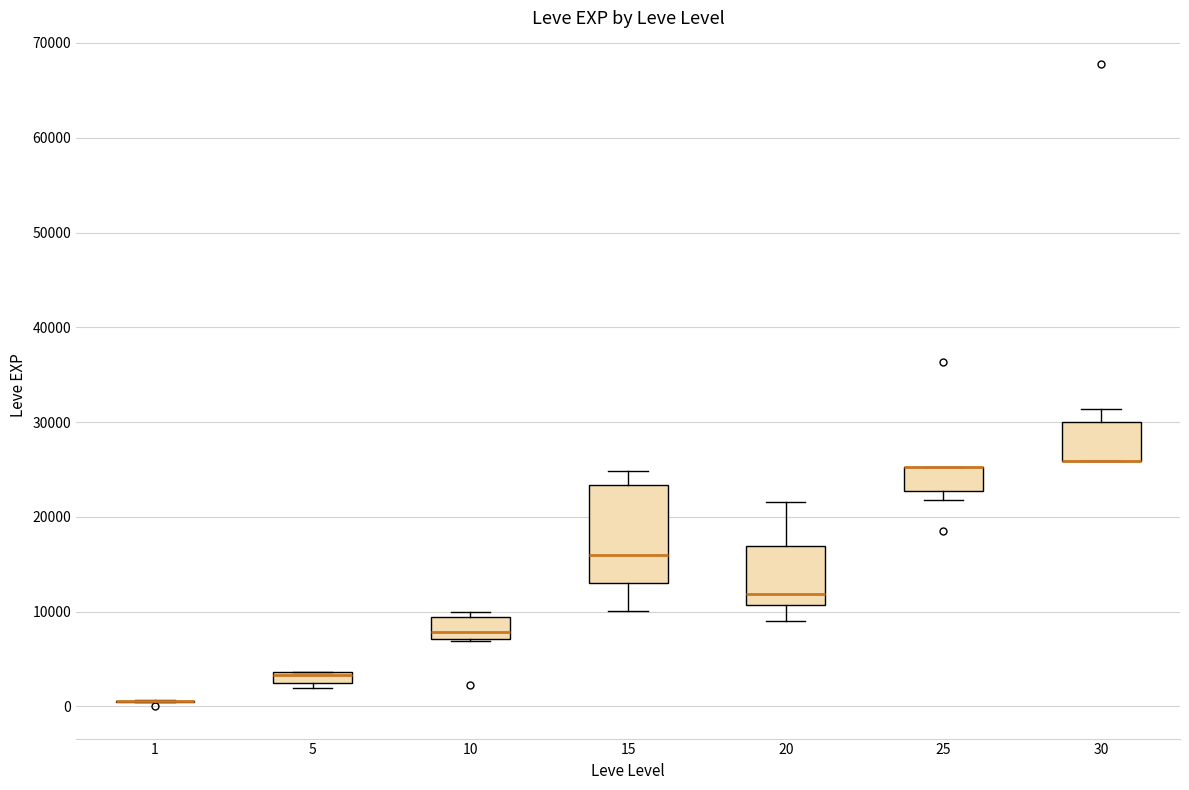

Where does the upper whisker of the box at x = 15 end on the y-axis? The values are not printed on the chart, so give them approximately, as read against the axis.

25000